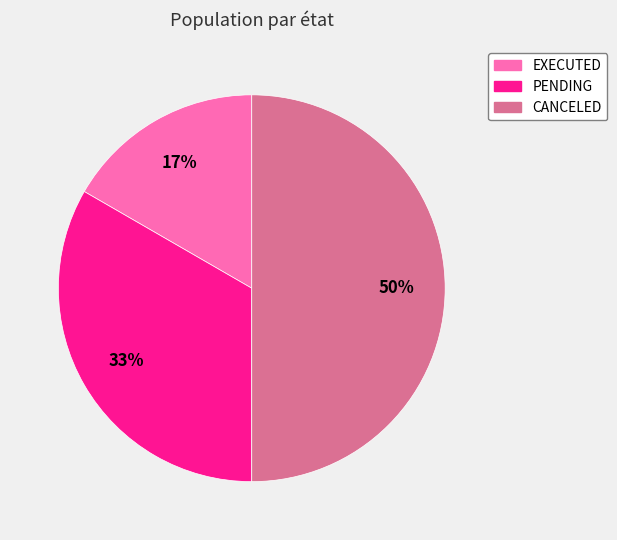

Between EXECUTED and PENDING, which is larger?

PENDING